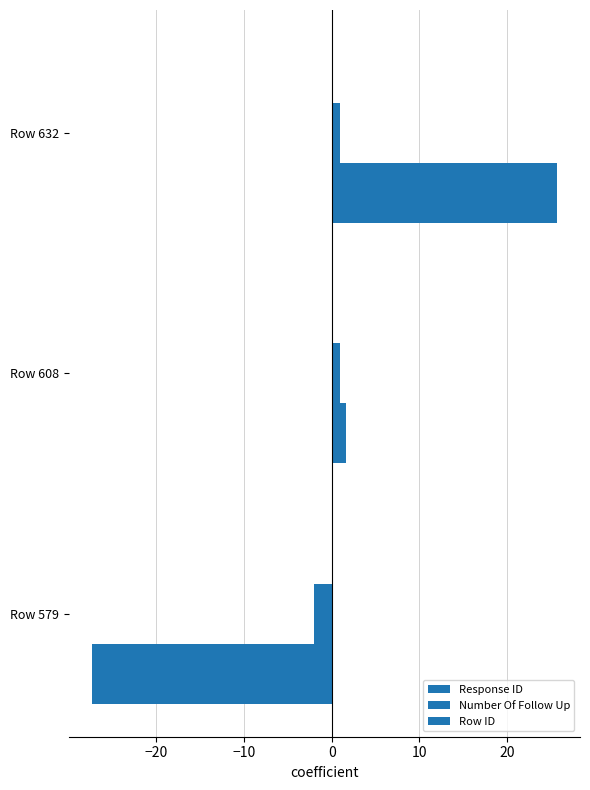

How many negative values does the Response ID series have?

1